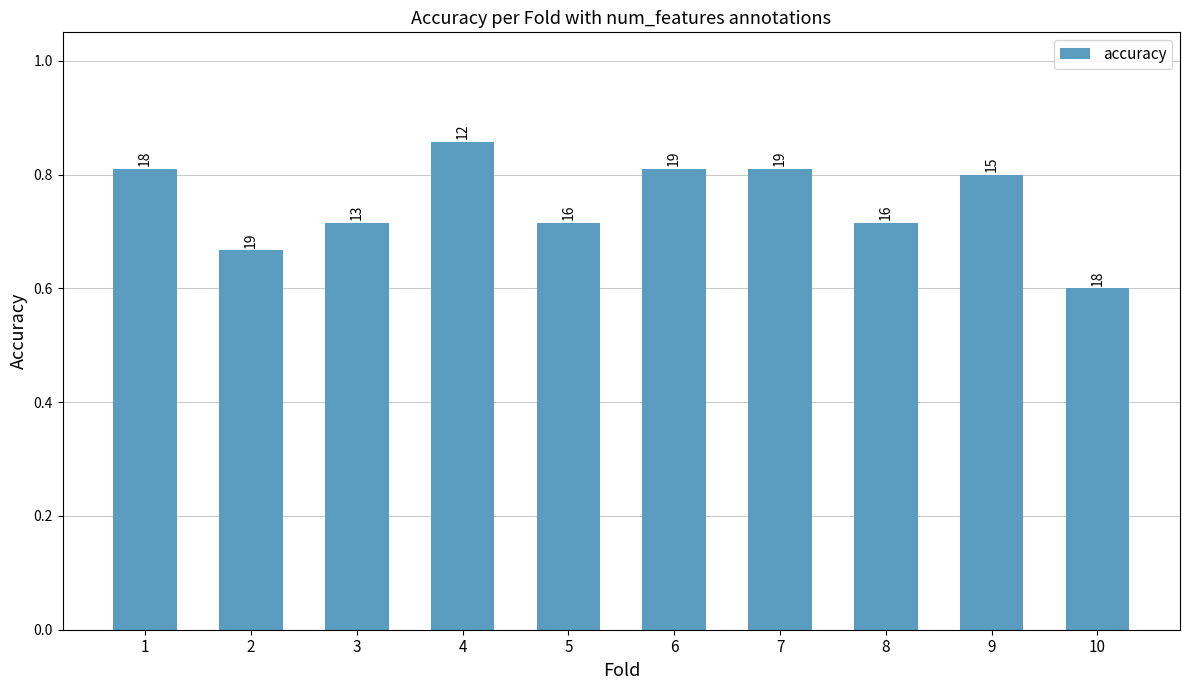

Reading right to left, transcribe all the data shown in this chart.

0.6	0.8	0.7	0.8	0.8	0.7	0.9	0.7	0.7	0.8